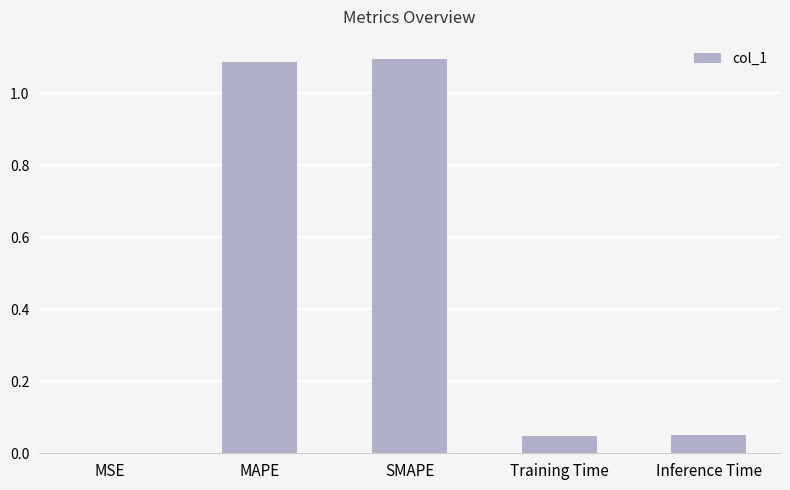

The chart shows a value of 0.5 at SMAPE. True or false?

False